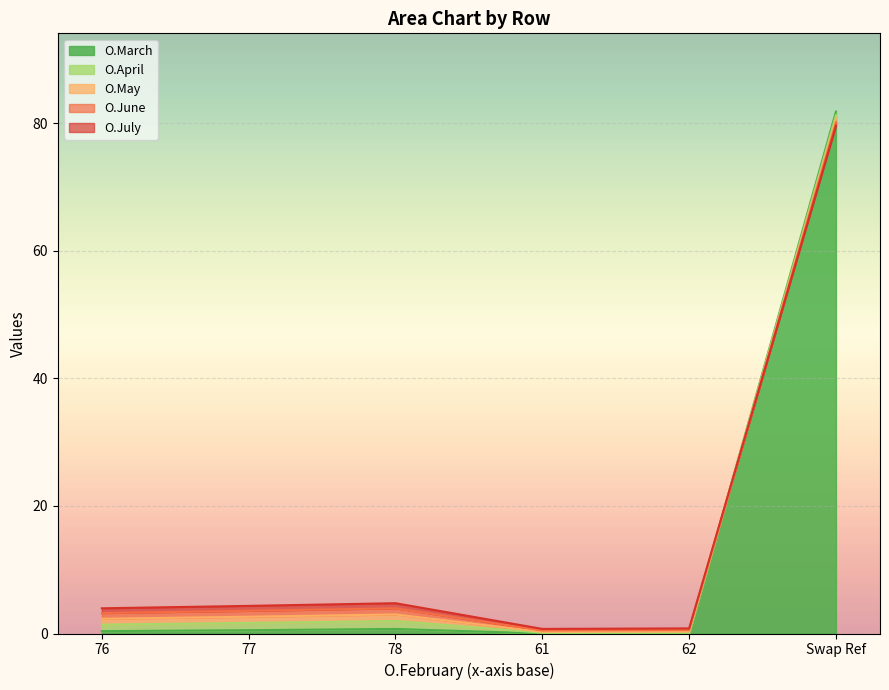

At which category is the sum across all series the highest?

Swap Ref